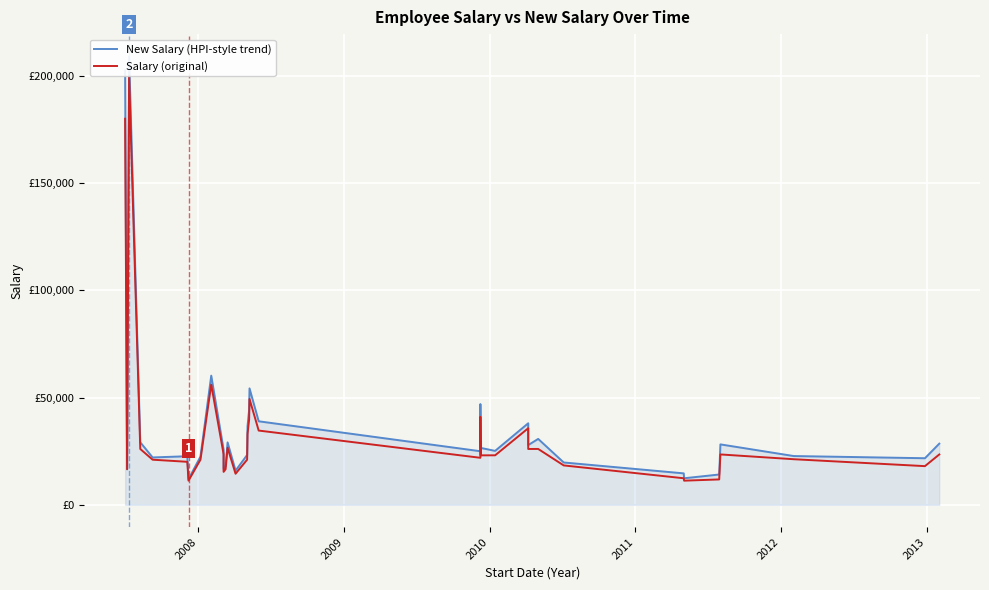

How many lines are shown in the chart?

2